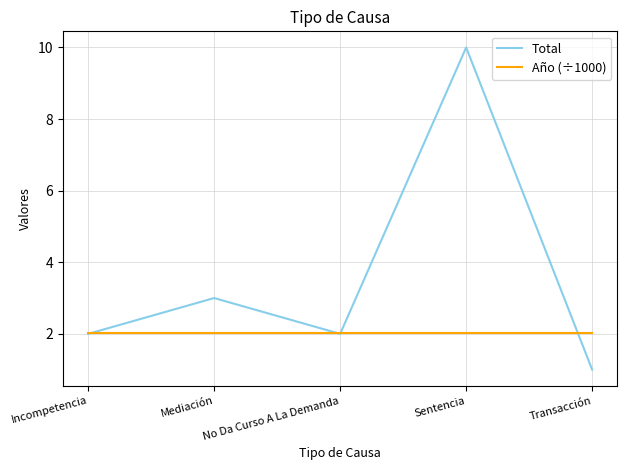

Which series has the largest total across all categories?

Total